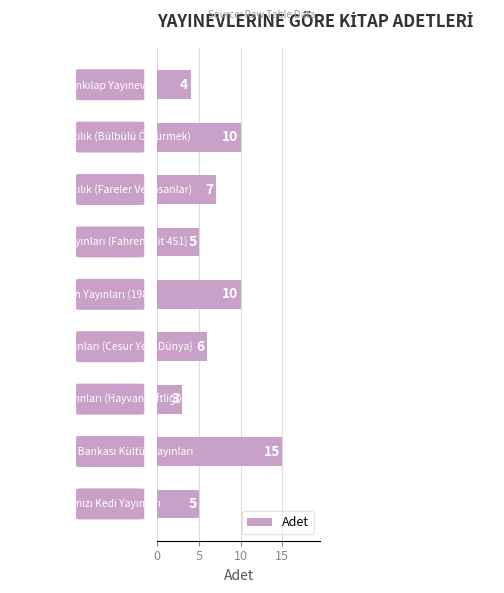

What is the difference between the second highest and minimum values?

7